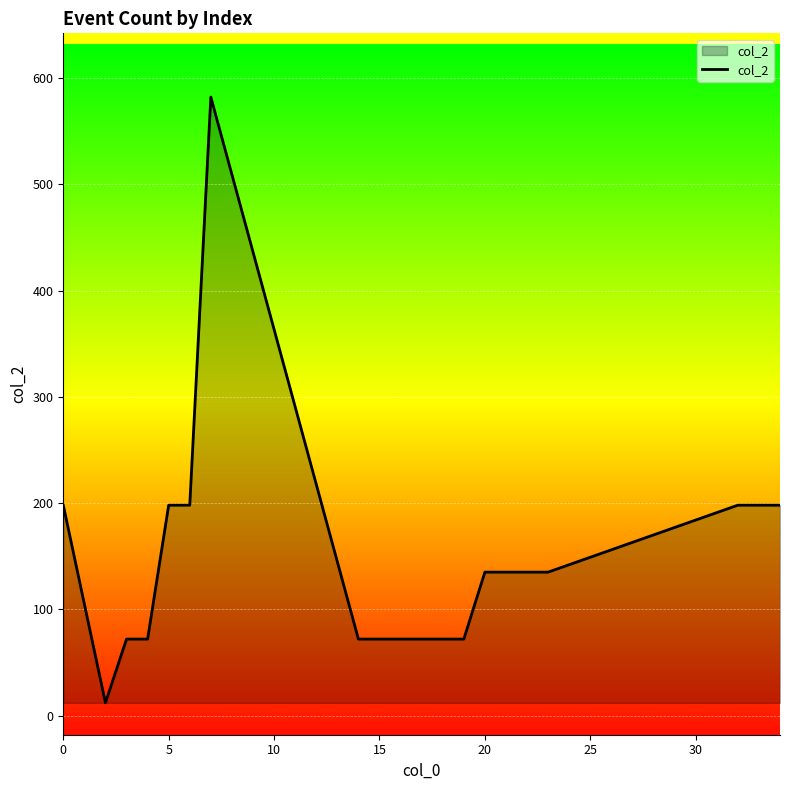

How many series are shown in this chart?

1